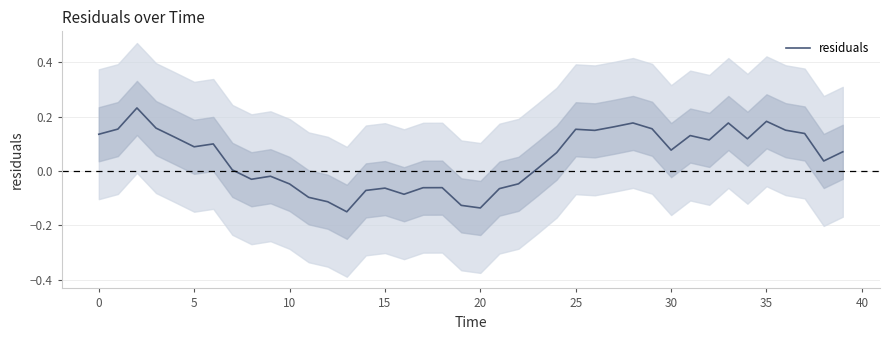

How many values exceed 0?

25